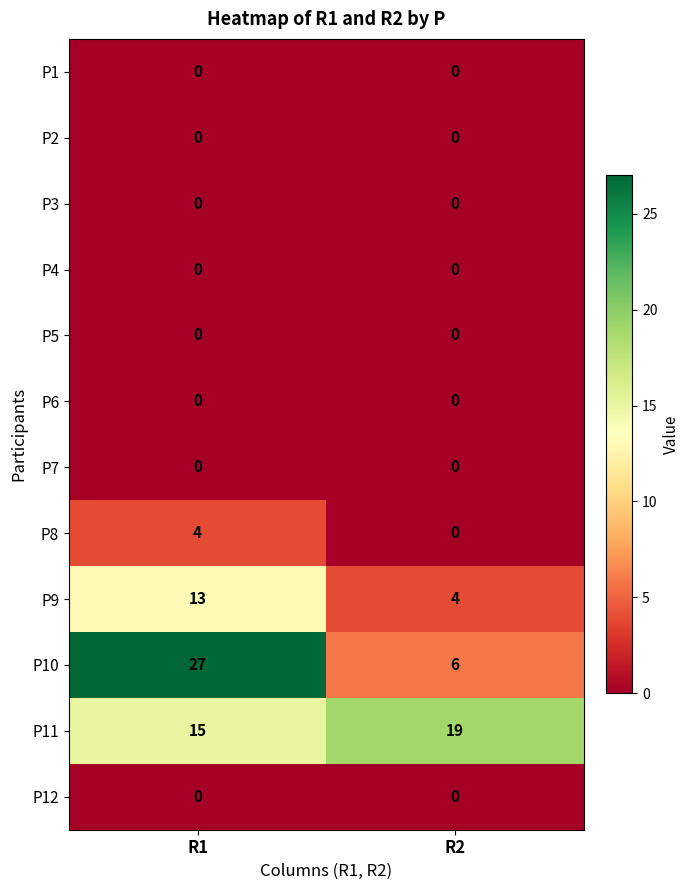

Which series changed the most between R1 and R2?

P10